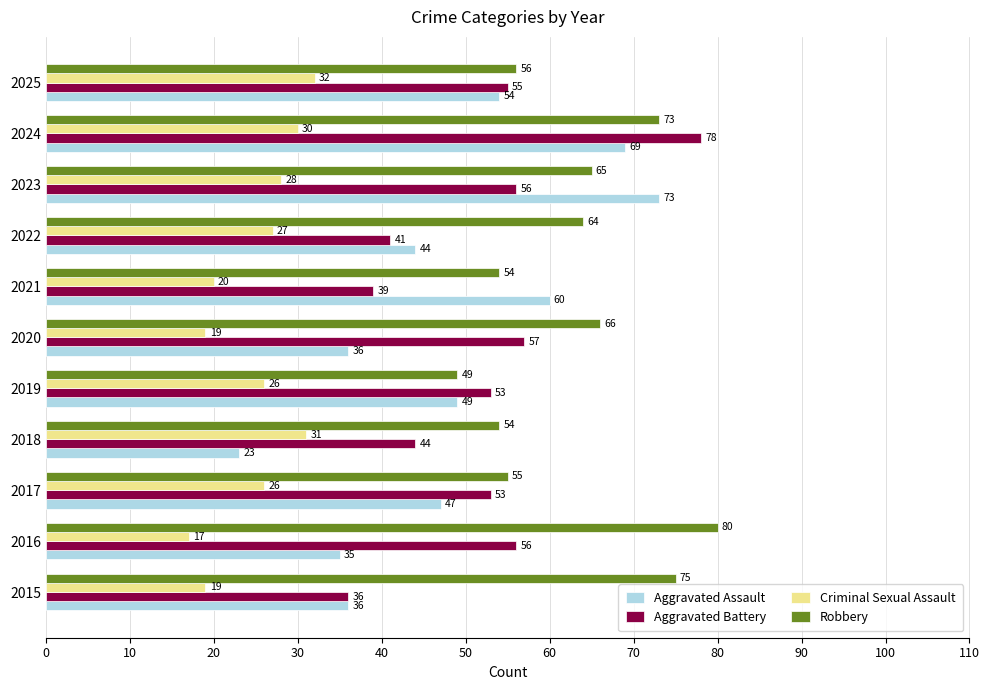

What is the difference between the maximum and minimum values in the Aggravated Battery series?

42